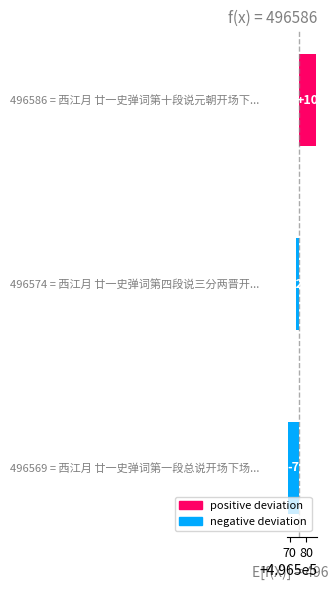

Is it true that the value at 80 is 10?

True